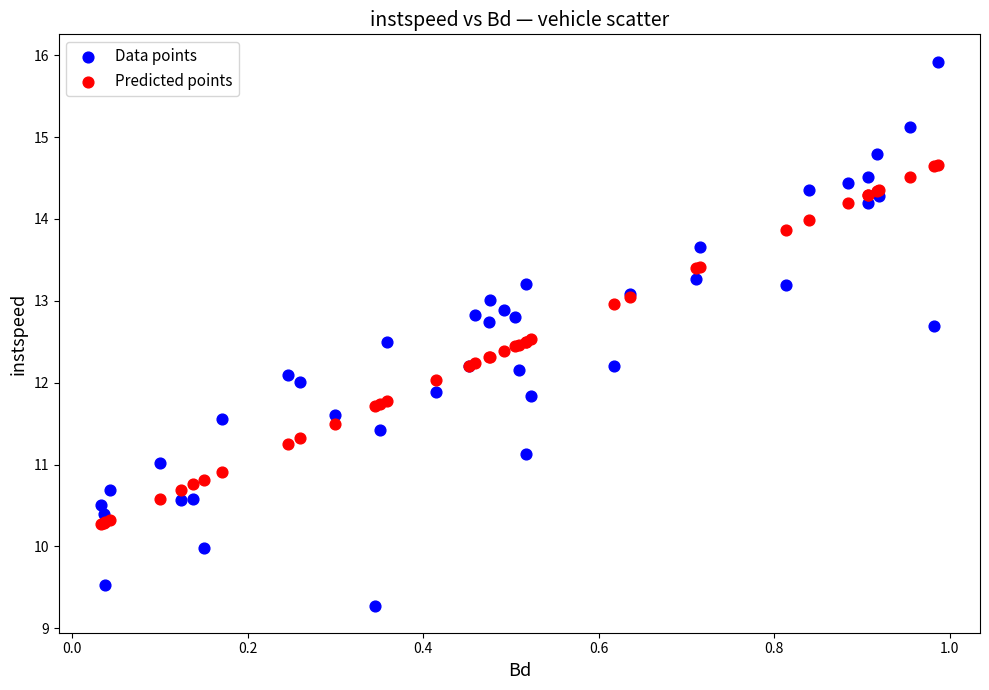

What are all the series names shown in the legend?

Data points, Predicted points